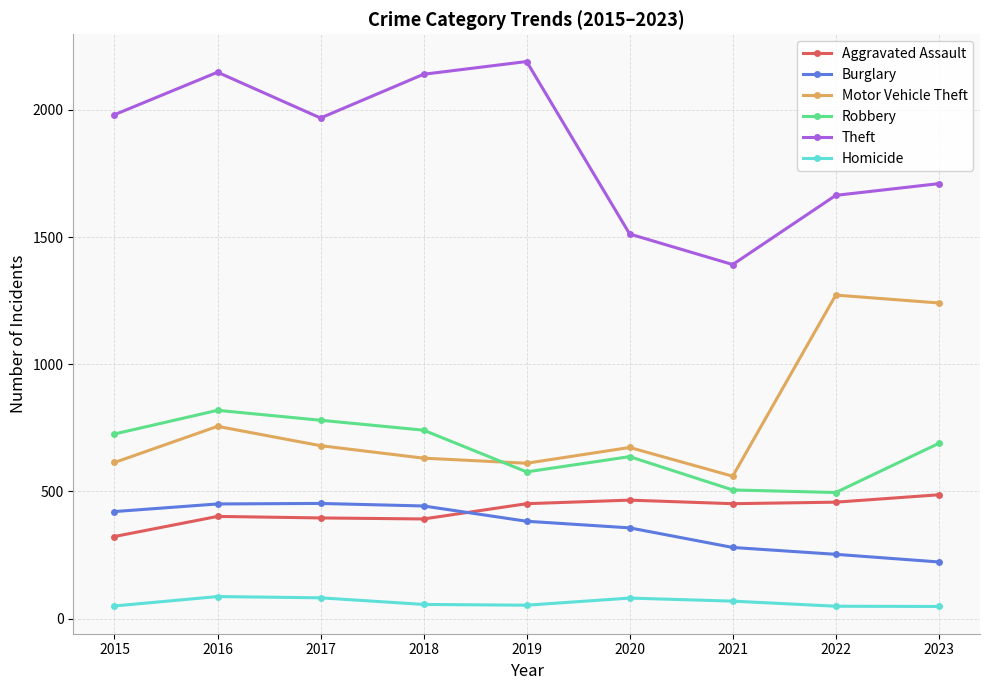

The value of Robbery at 2017 is 780. True or false?

True